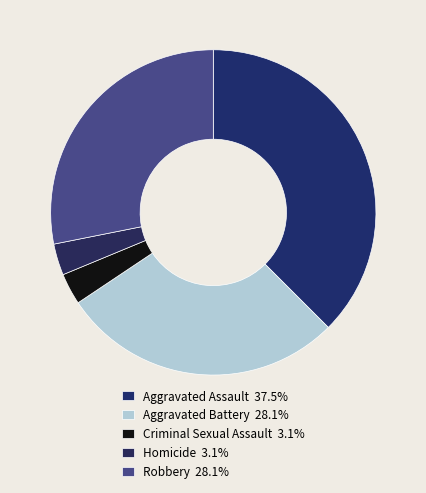

How many segments does this pie chart have?

5